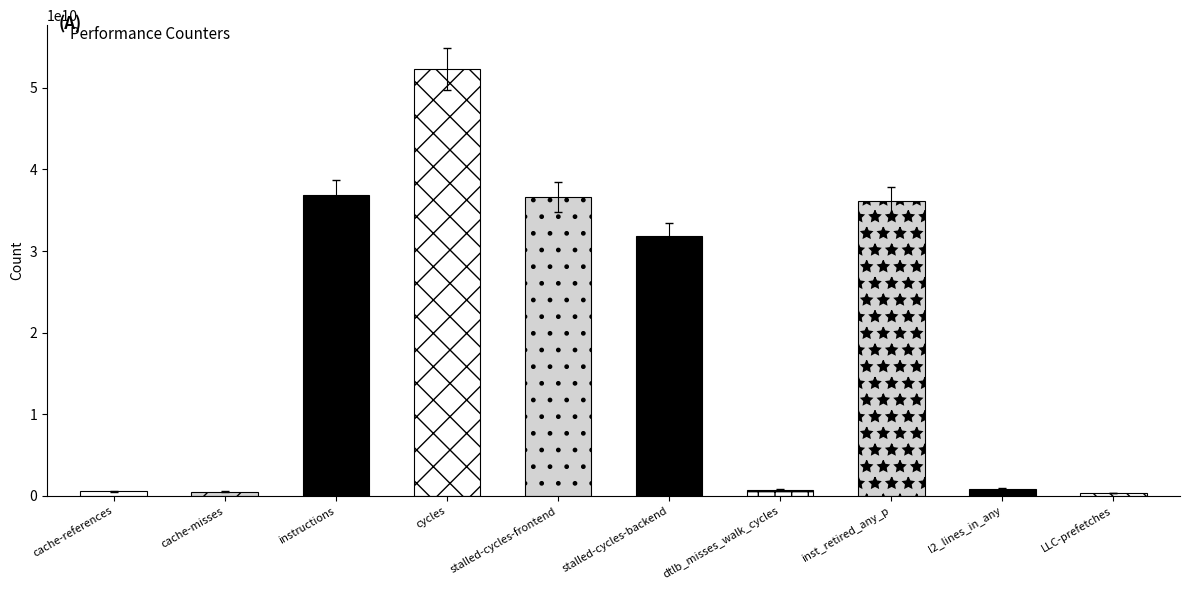

What is the value of the 8th bar from the left?

36094026749